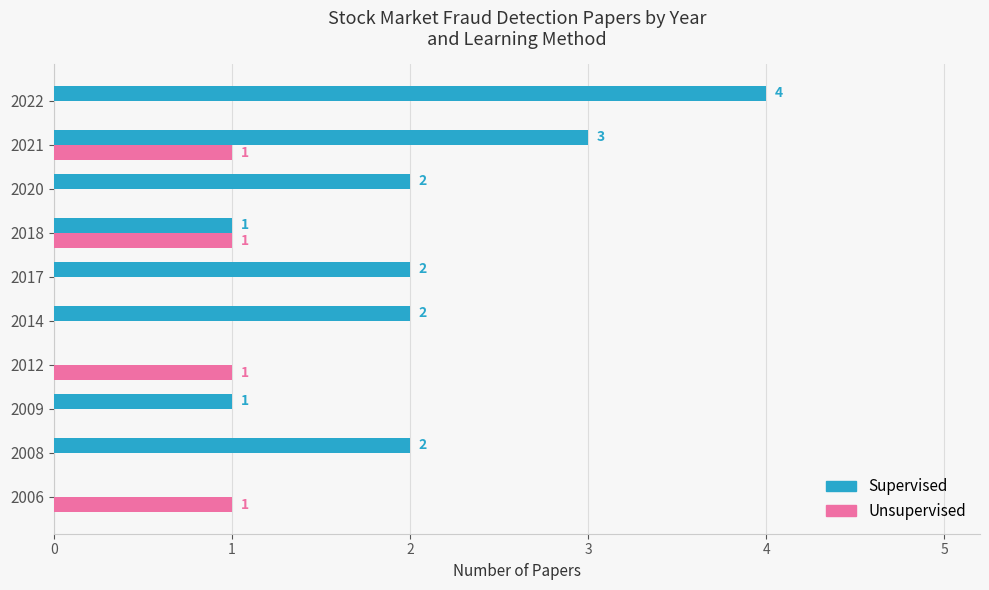

How many values in Supervised are above zero?

8